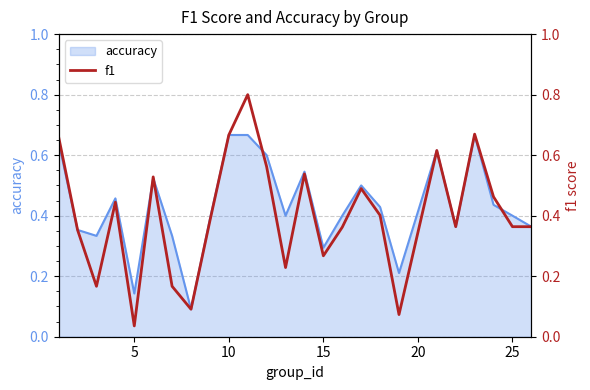

Is it true that accuracy equals 0.1 at 15?

False